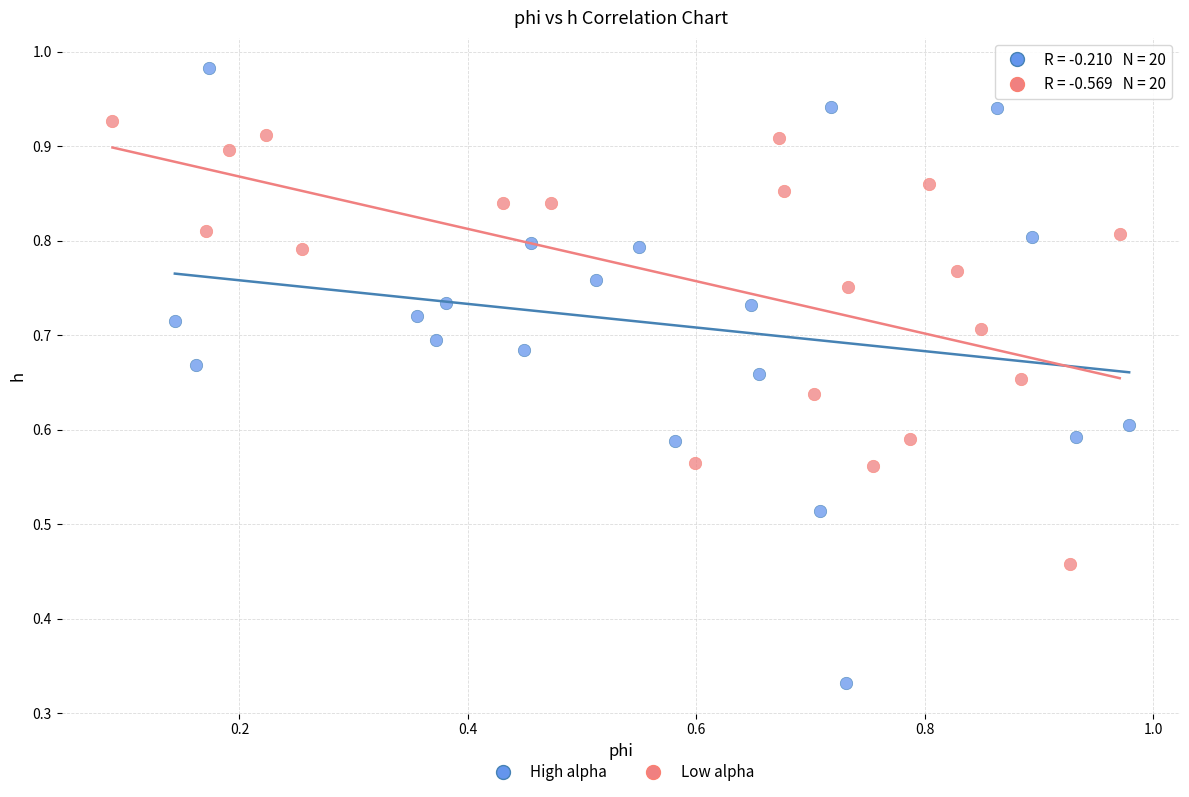

Which series contains the highest Y value?

High alpha